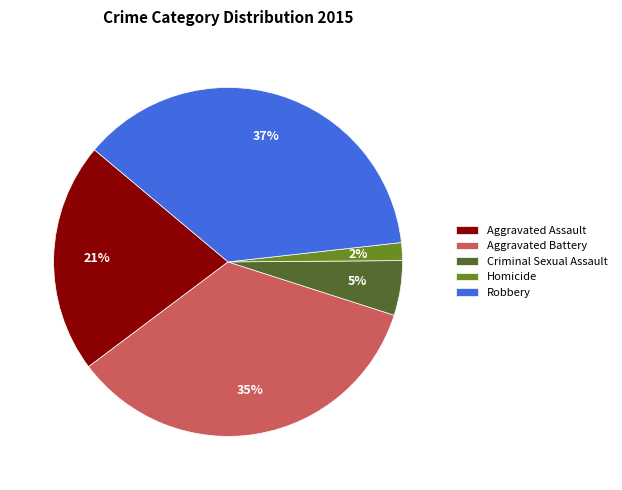

To the nearest percent, what portion does Homicide represent?

2%